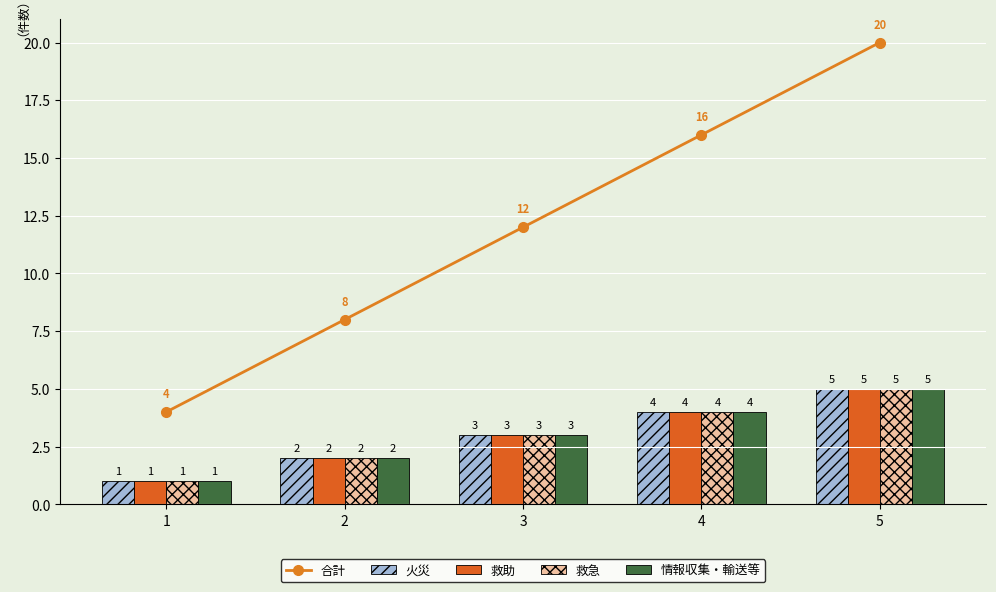

The value of 救助 at 4 is 2. True or false?

False